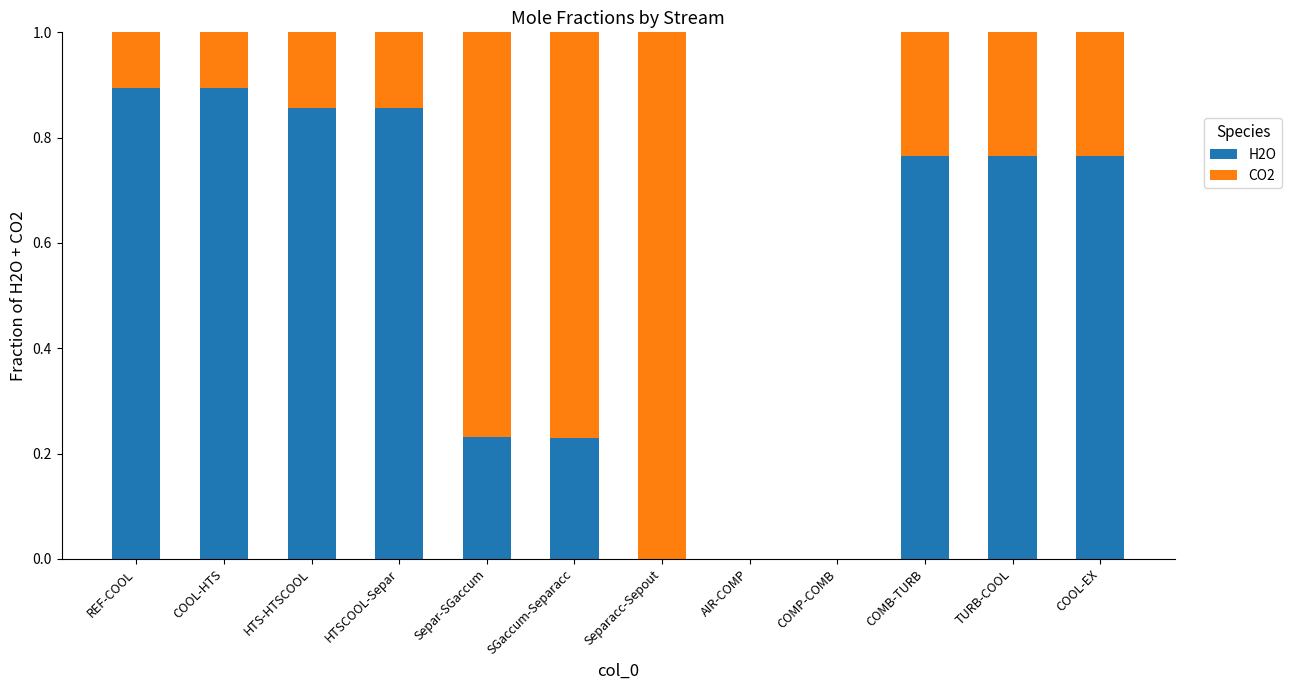

What is the total value across all series at Separ-SGaccum?

1.0